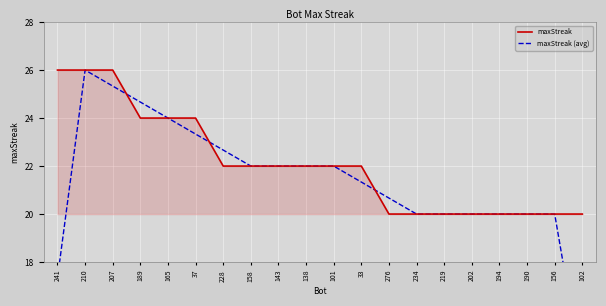

Which series has the largest total across all categories?

maxStreak